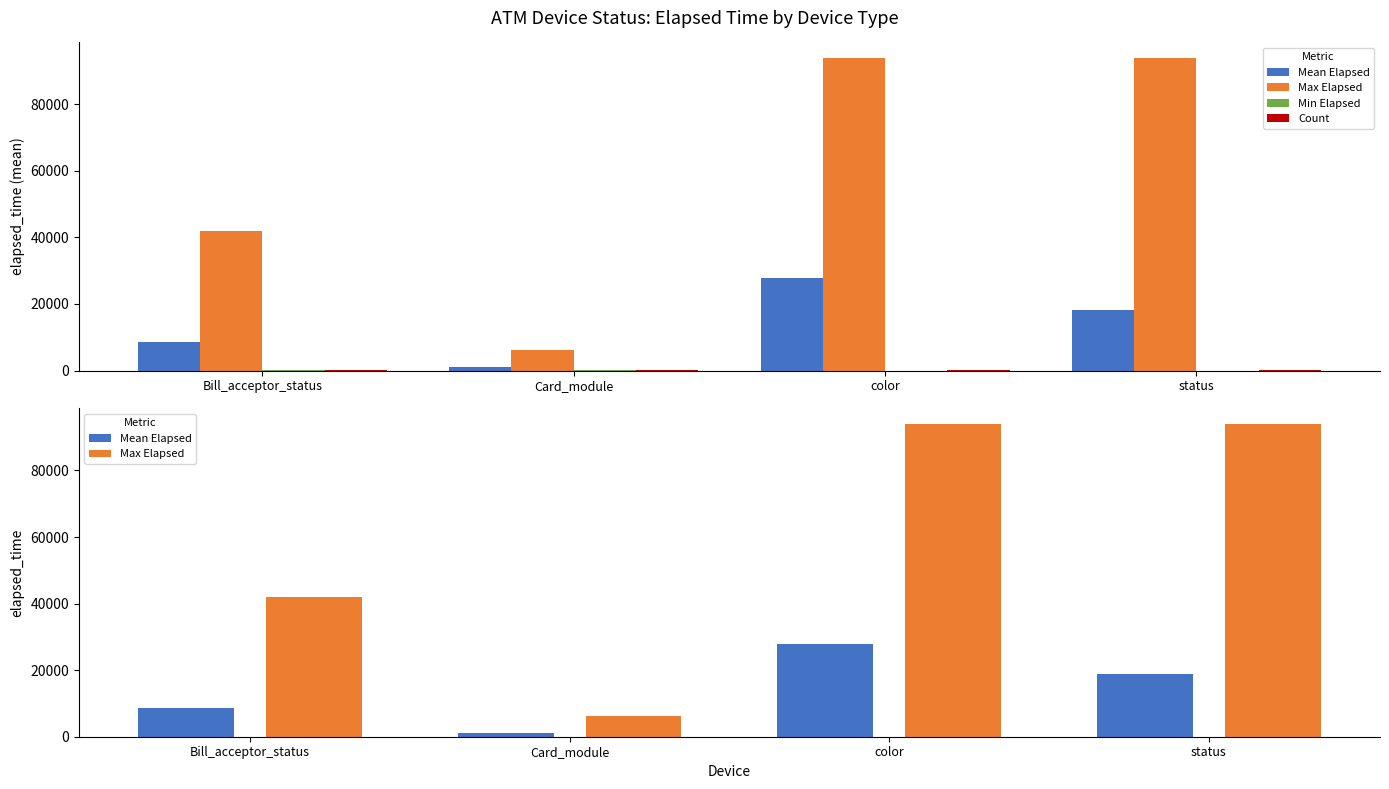

What is the difference between the maximum and second lowest values in the Mean Elapsed series?

19173.8